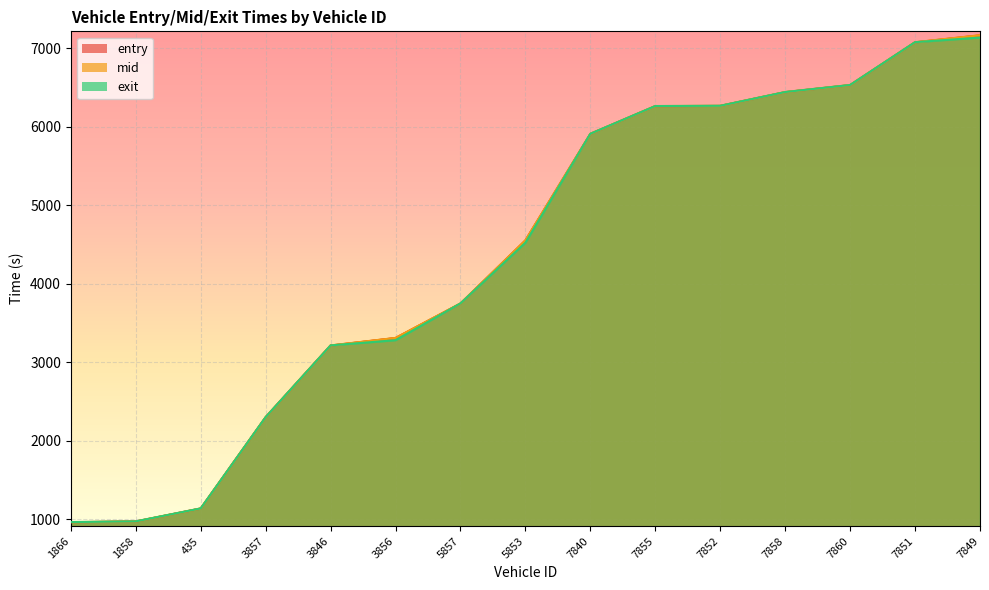

What are all the series names shown in the legend?

entry, mid, exit